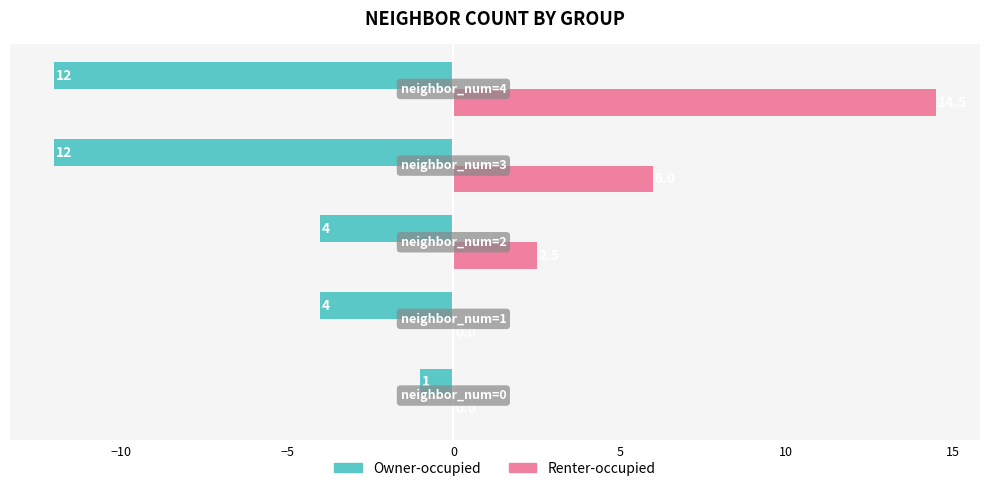

How many Owner-occupied values are between -12 and -4?

4